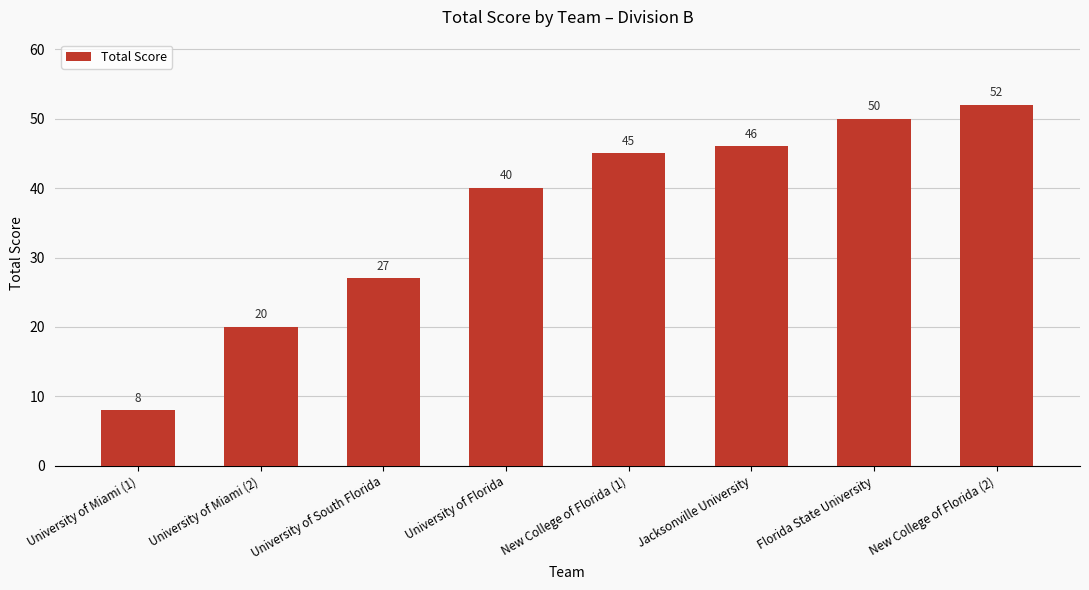

Where is the data nearest to the value 30?

University of South Florida